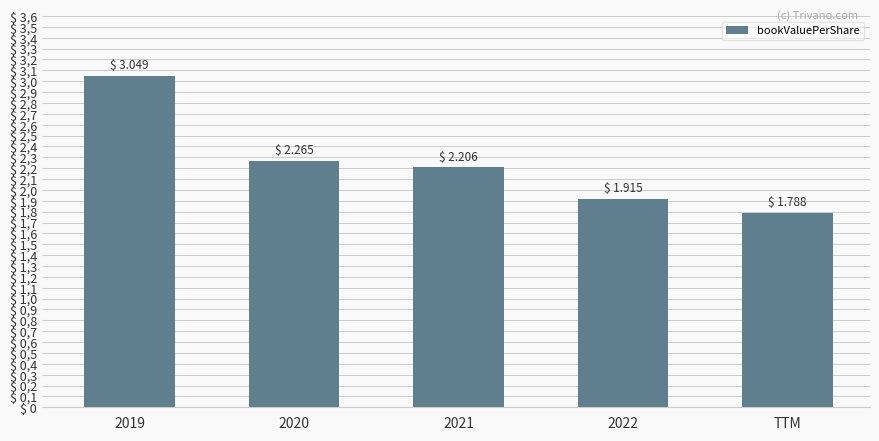

Does the chart contain any negative values?

No